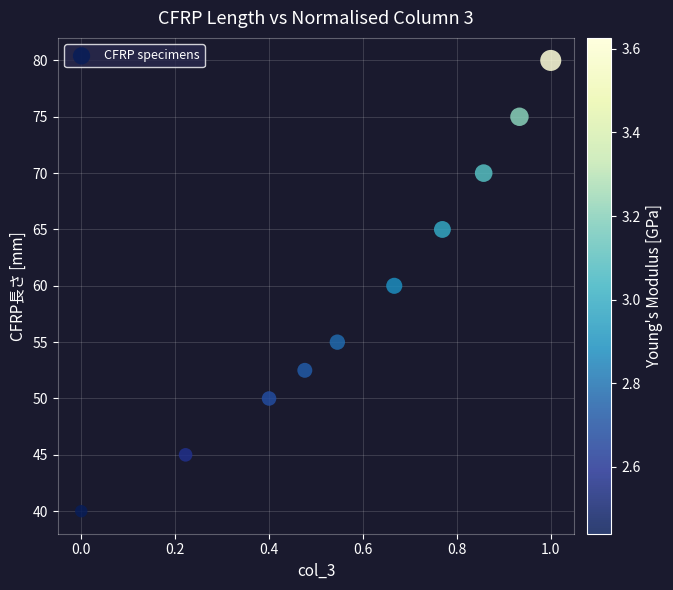

What is the average X value?

0.6